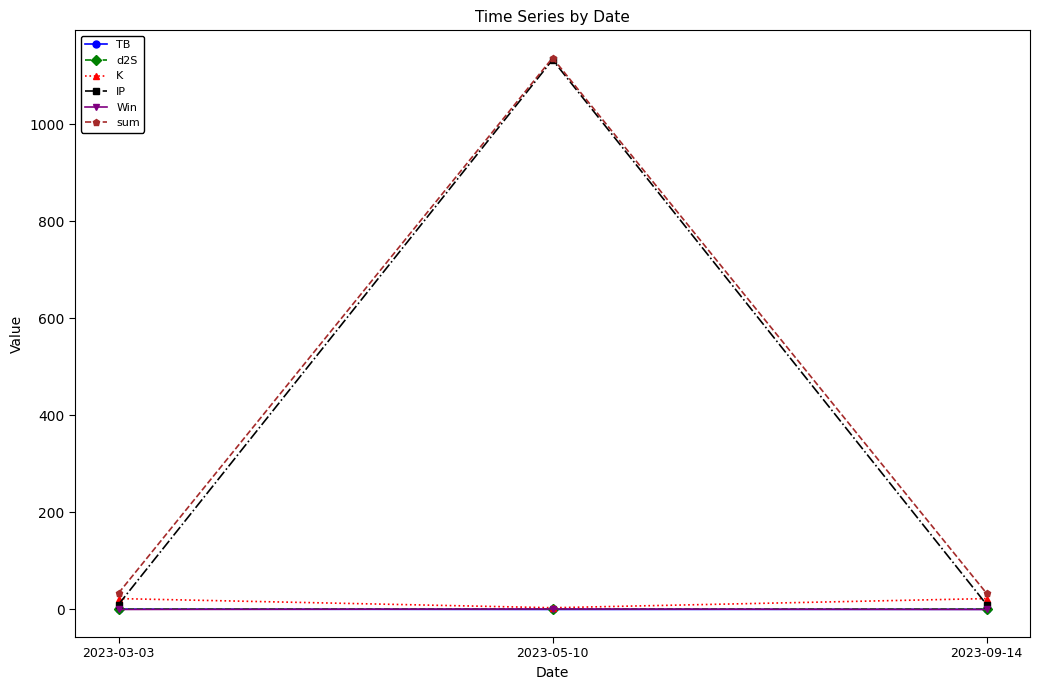

What is the average value of the IP series?

384.5